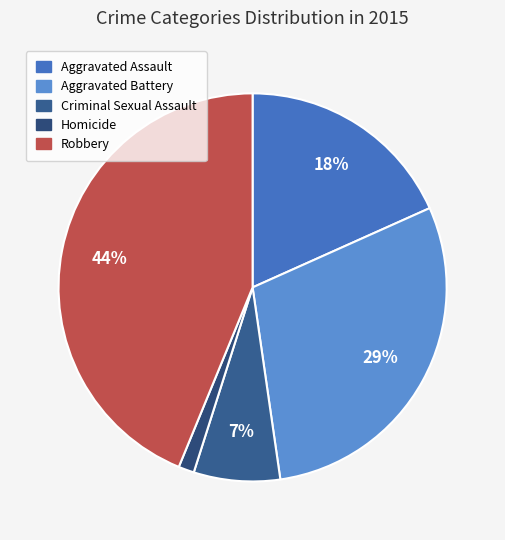

Which category has the biggest portion of the pie?

Robbery